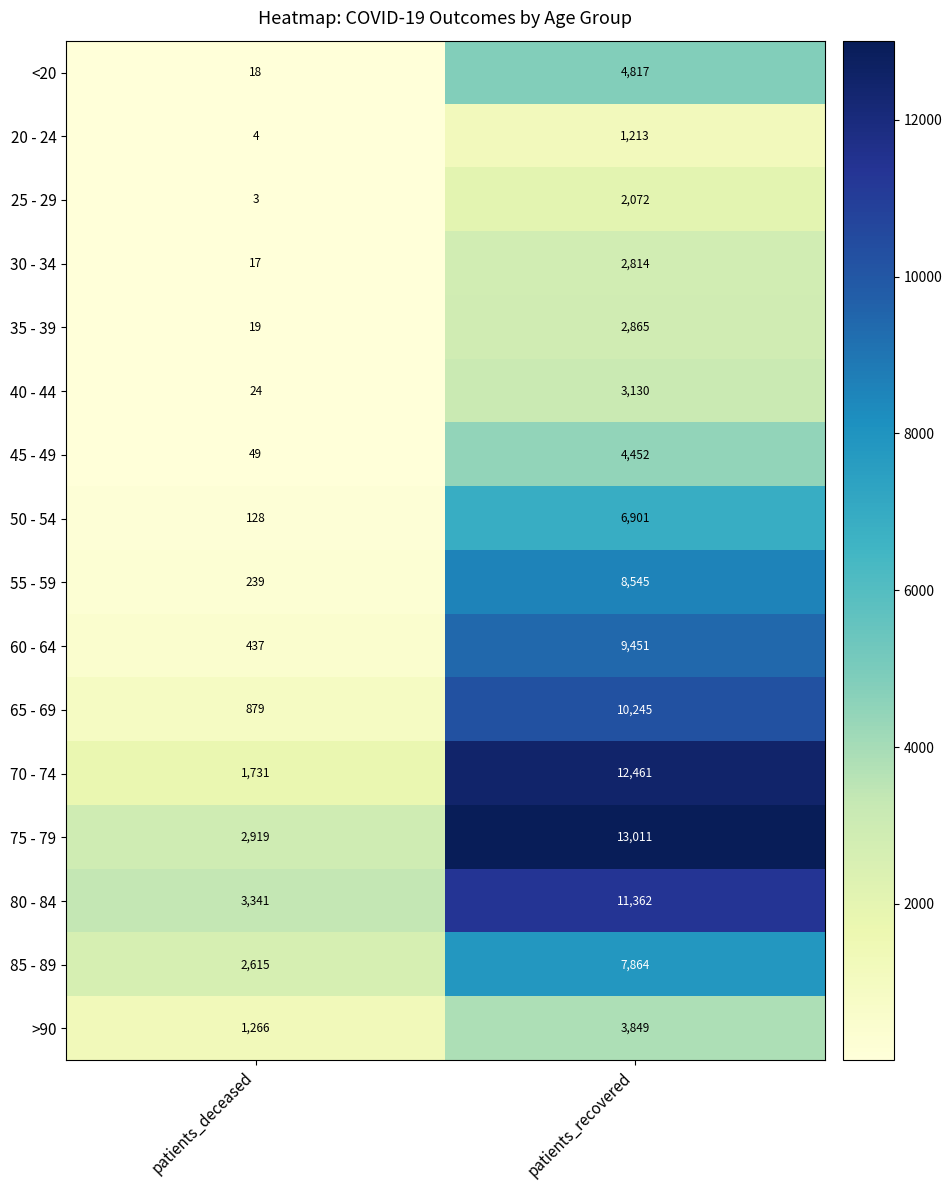

How many series are shown in this chart?

16